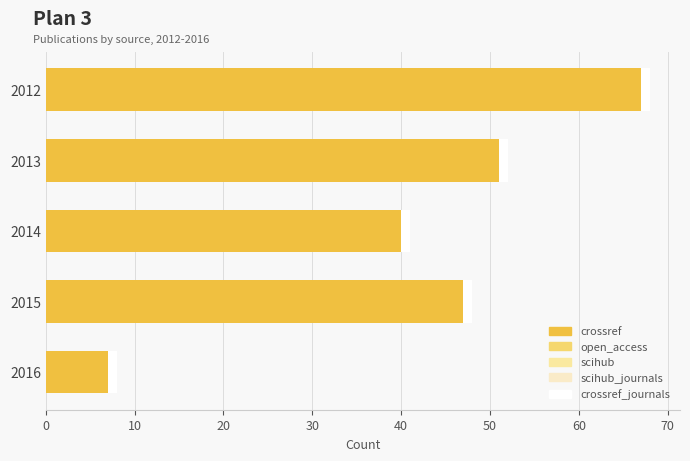

At which category is the sum across all series the highest?

2012